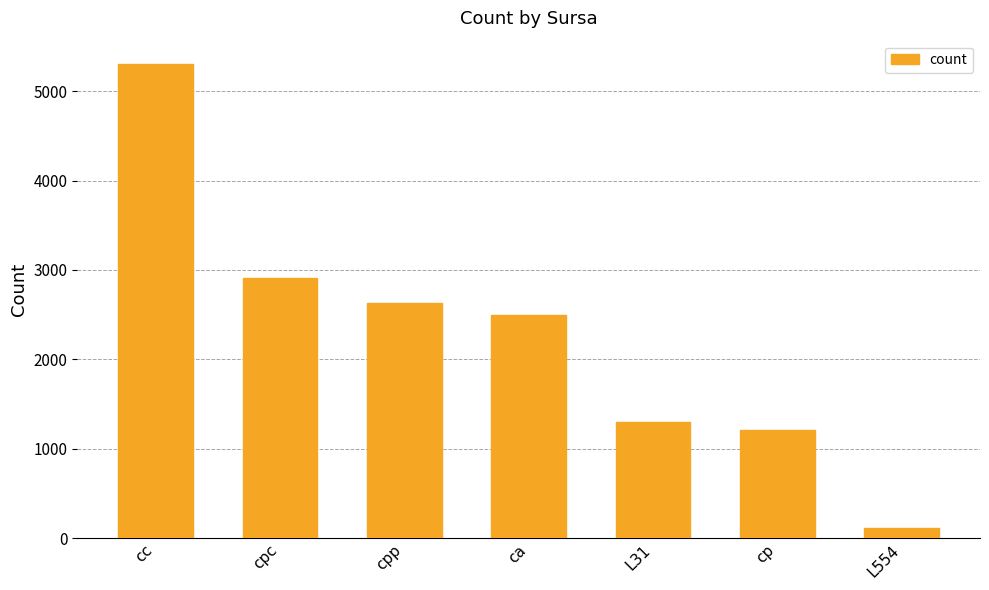

List the labels in order of value, largest first.

cc, cpc, cpp, ca, L31, cp, L554